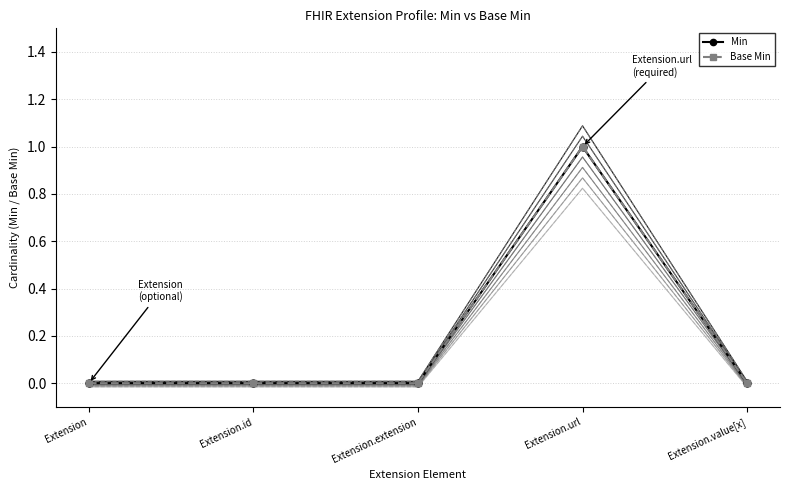

What is the maximum value shown in the chart?

1